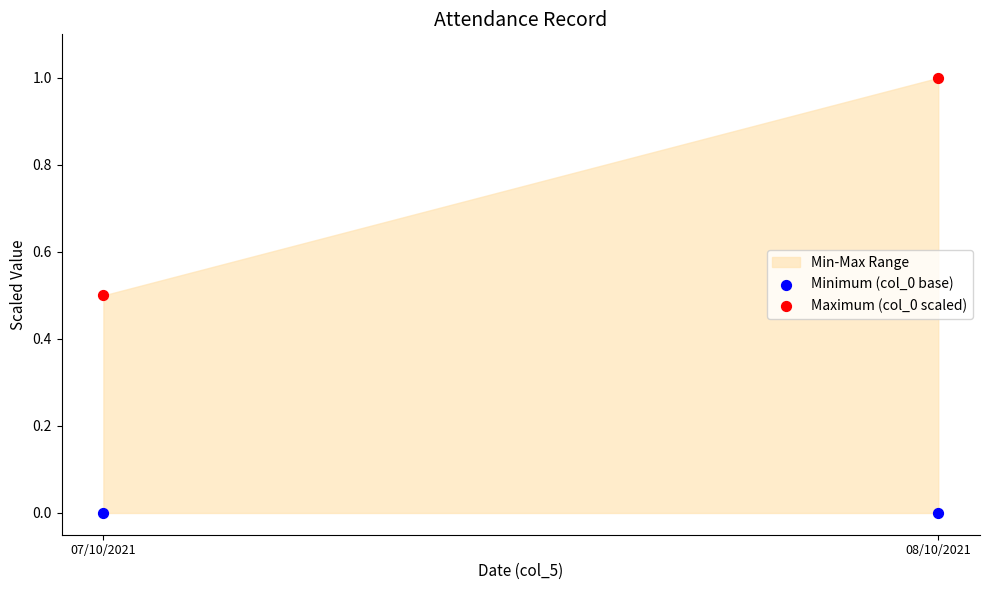

Which series reaches the minimum Y coordinate?

Minimum (col_0 base)